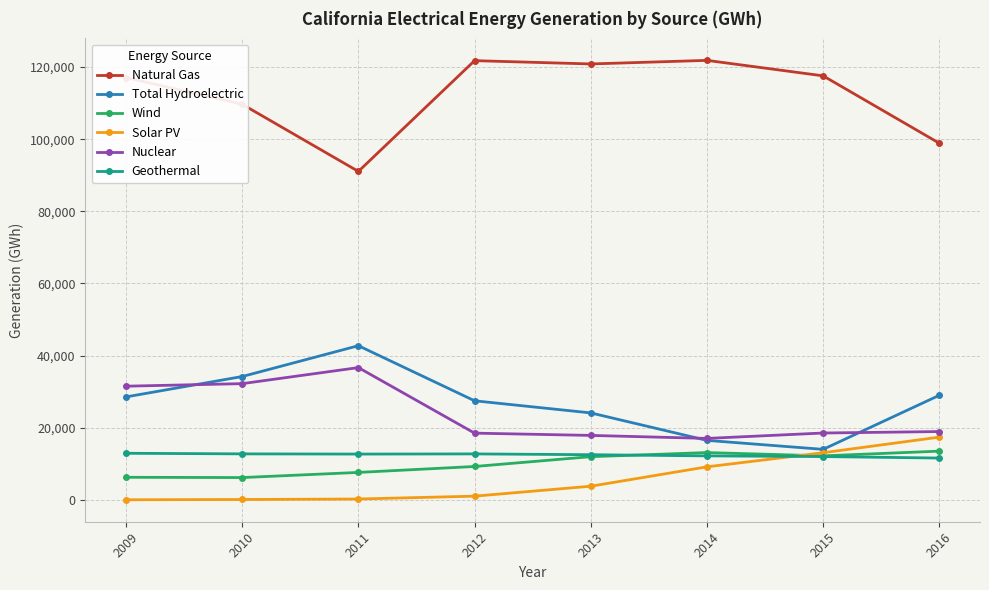

At how many categories does at least one series exceed 95426?

7